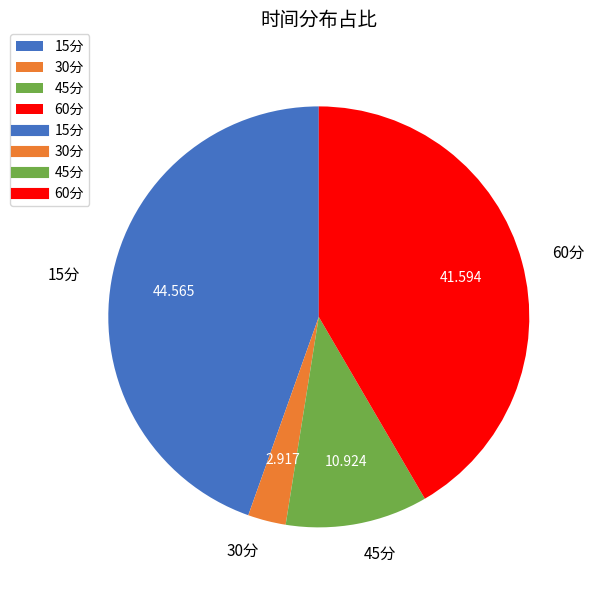

What is the smallest slice in the pie chart?

30分